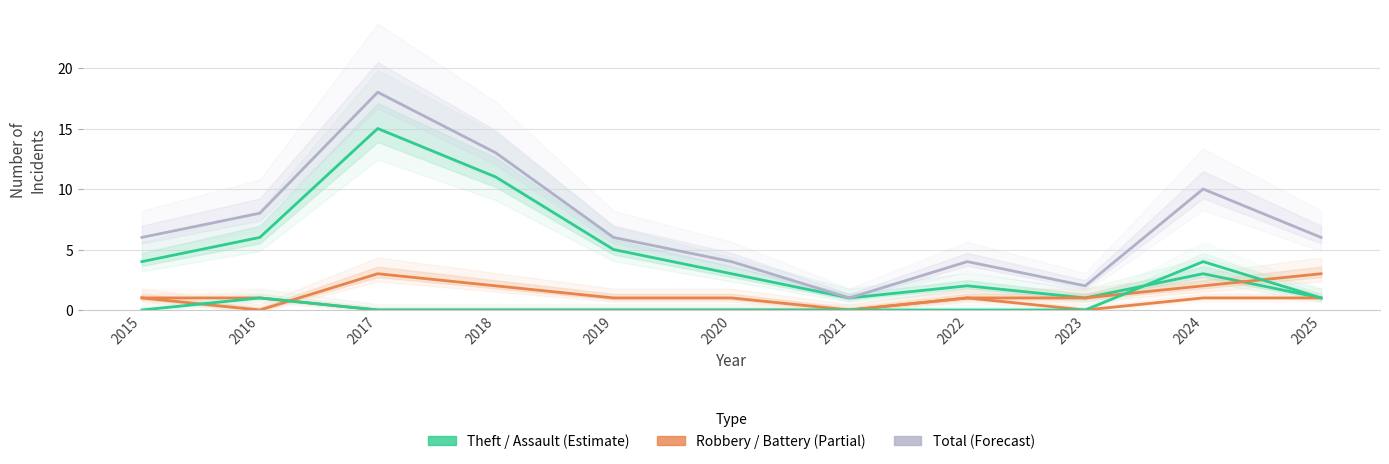

Which series has the widest spread of values?

Total